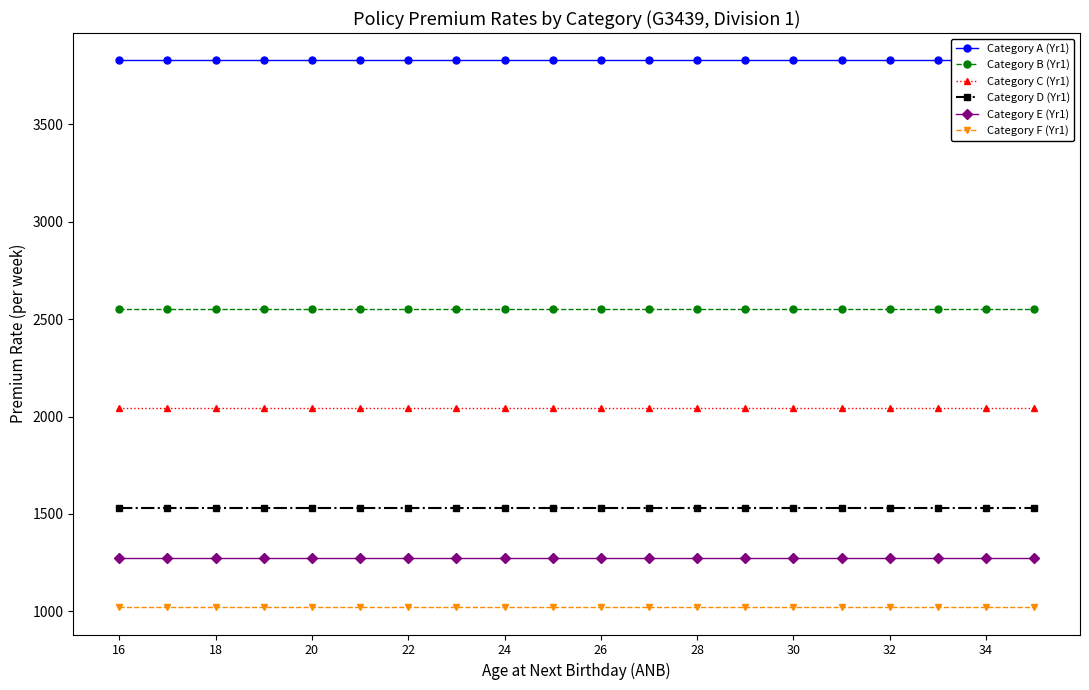

Is this an area chart (filled region under the line)?

No